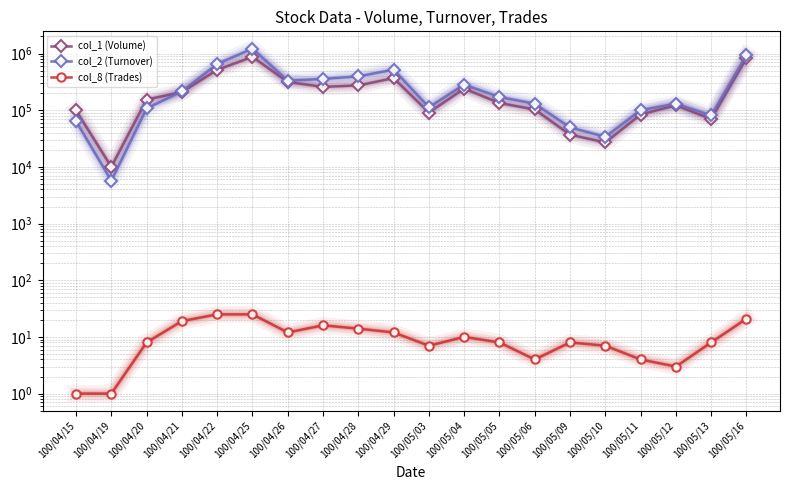

Reading left to right, extract all data points from this chart.

col_1 (Volume): 100/04/15=99000	100/04/19=10000	100/04/20=154000	100/04/21=209000	100/04/22=516000	100/04/25=873000	100/04/26=315000	100/04/27=258000	100/04/28=274000	100/04/29=368000	100/05/03=91000	100/05/04=241000	100/05/05=134000	100/05/06=103000	100/05/09=37000	100/05/10=27000	100/05/11=84000	100/05/12=122000	100/05/13=70000	100/05/16=835000
col_2 (Turnover): 100/04/15=64350	100/04/19=5700	100/04/20=107660	100/04/21=215180	100/04/22=652760	100/04/25=1222830	100/04/26=331710	100/04/27=357080	100/04/28=395670	100/04/29=519970	100/05/03=112730	100/05/04=282760	100/05/05=170890	100/05/06=130210	100/05/09=49700	100/05/10=33960	100/05/11=100020	100/05/12=130540	100/05/13=80900	100/05/16=941450
col_8 (Trades): 100/04/15=1	100/04/19=1	100/04/20=8	100/04/21=19	100/04/22=25	100/04/25=25	100/04/26=12	100/04/27=16	100/04/28=14	100/04/29=12	100/05/03=7	100/05/04=10	100/05/05=8	100/05/06=4	100/05/09=8	100/05/10=7	100/05/11=4	100/05/12=3	100/05/13=8	100/05/16=21